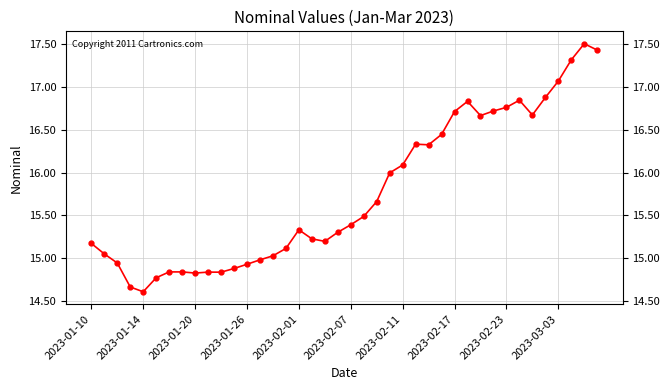

What is the difference between the maximum and minimum values?

2.9